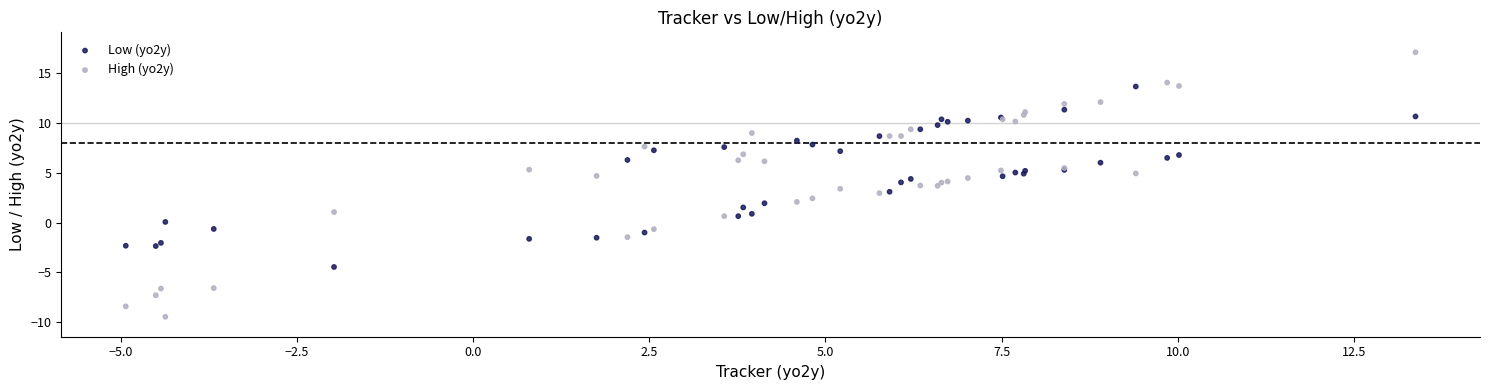

Which series contains the highest Y value?

High (yo2y)